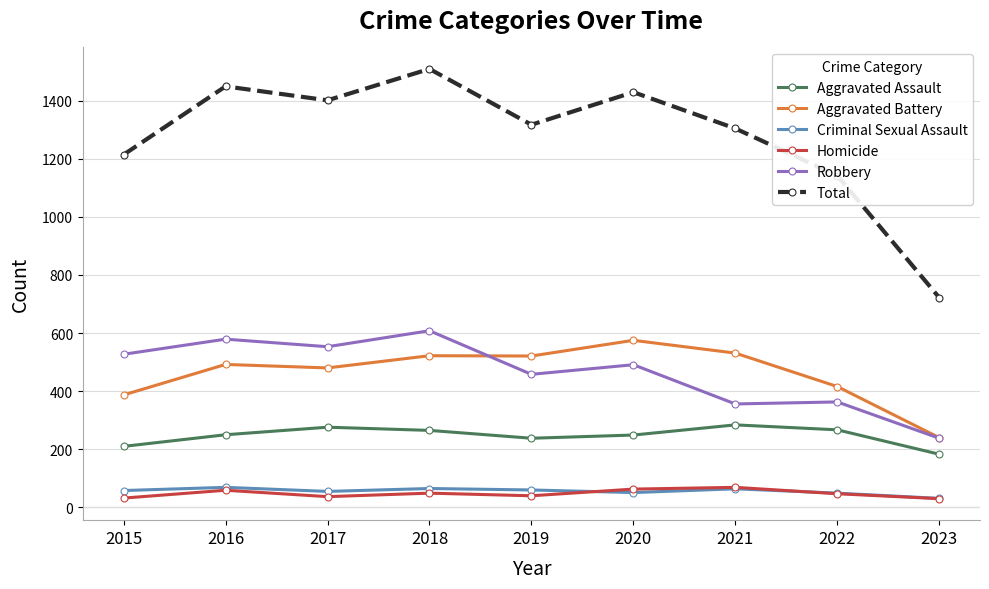

Is it true that Criminal Sexual Assault equals 65 at 2018?

True